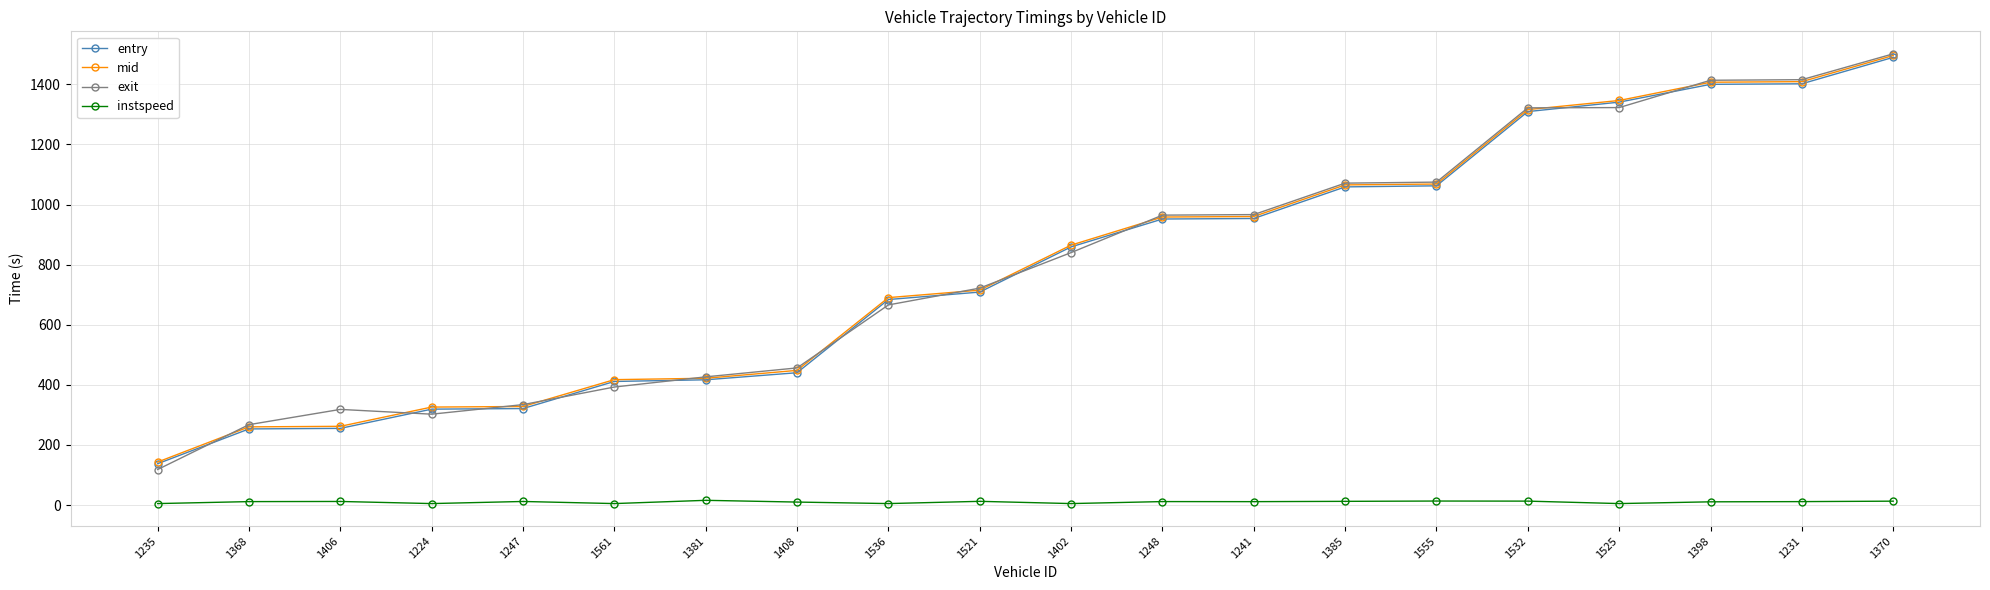

Count the number of categories in the chart.

20